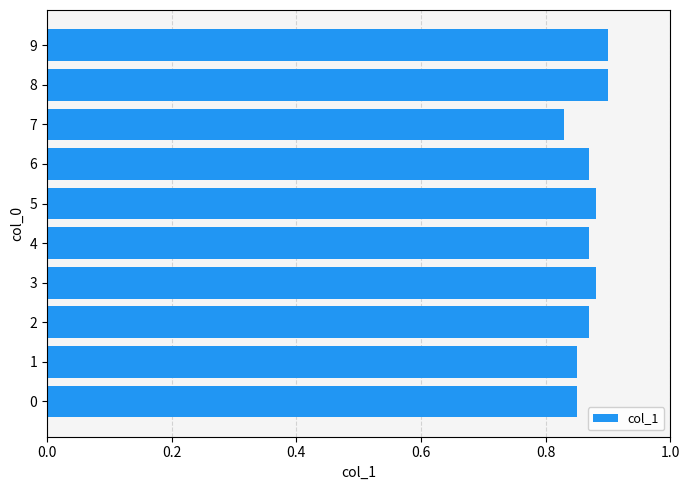

What is the sum of the values at 3 and 4?

1.8